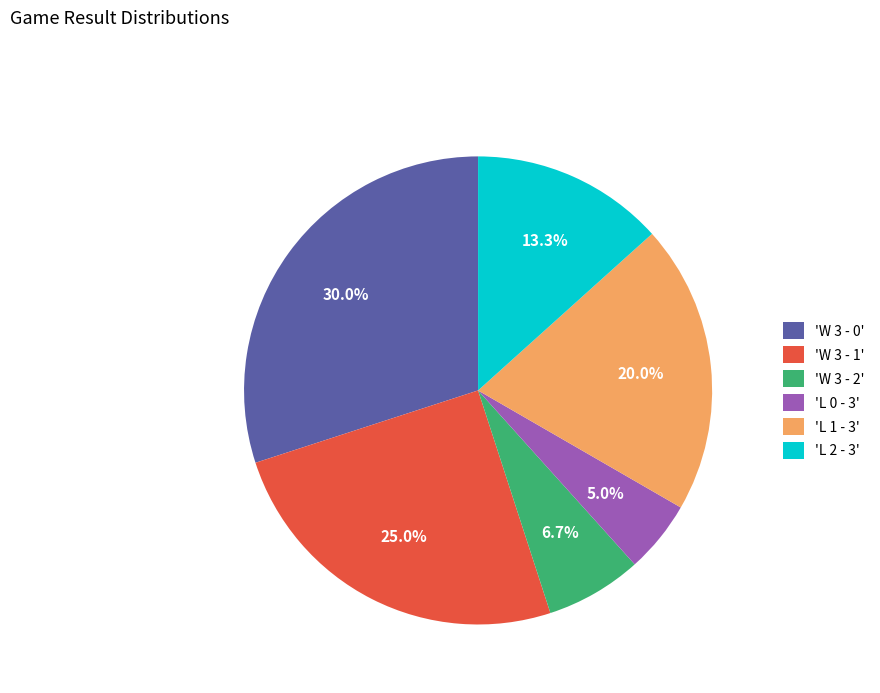

Does any single category account for the majority?

No